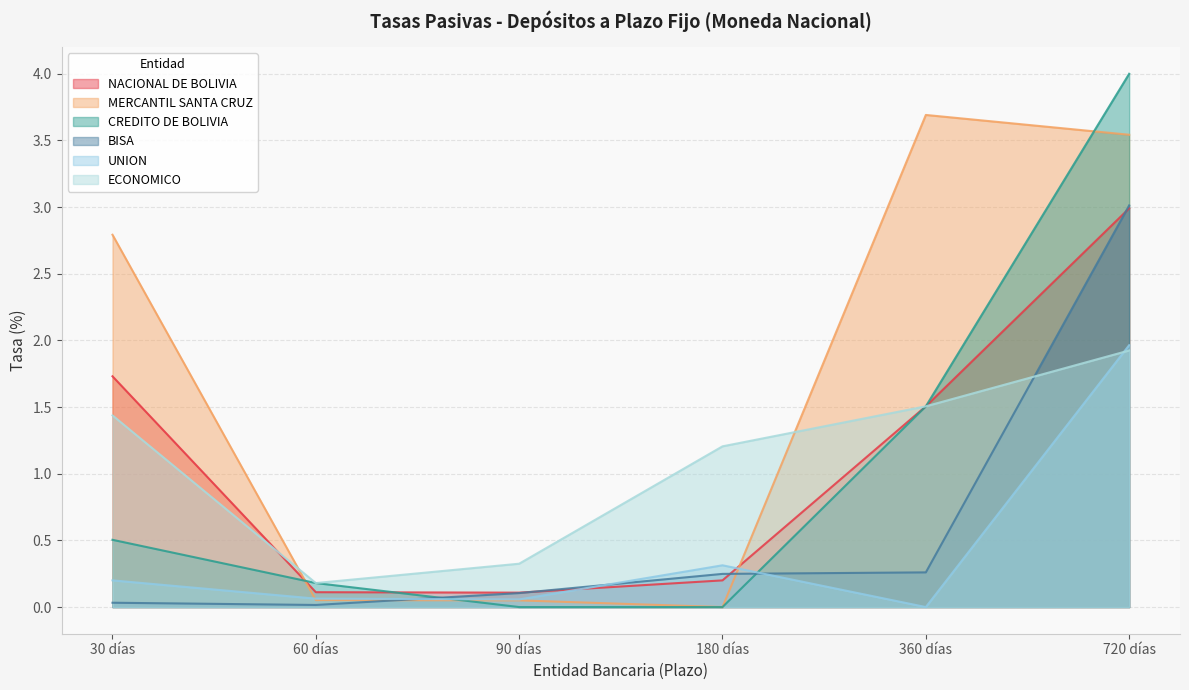

Which series has the largest total across all categories?

MERCANTIL SANTA CRUZ